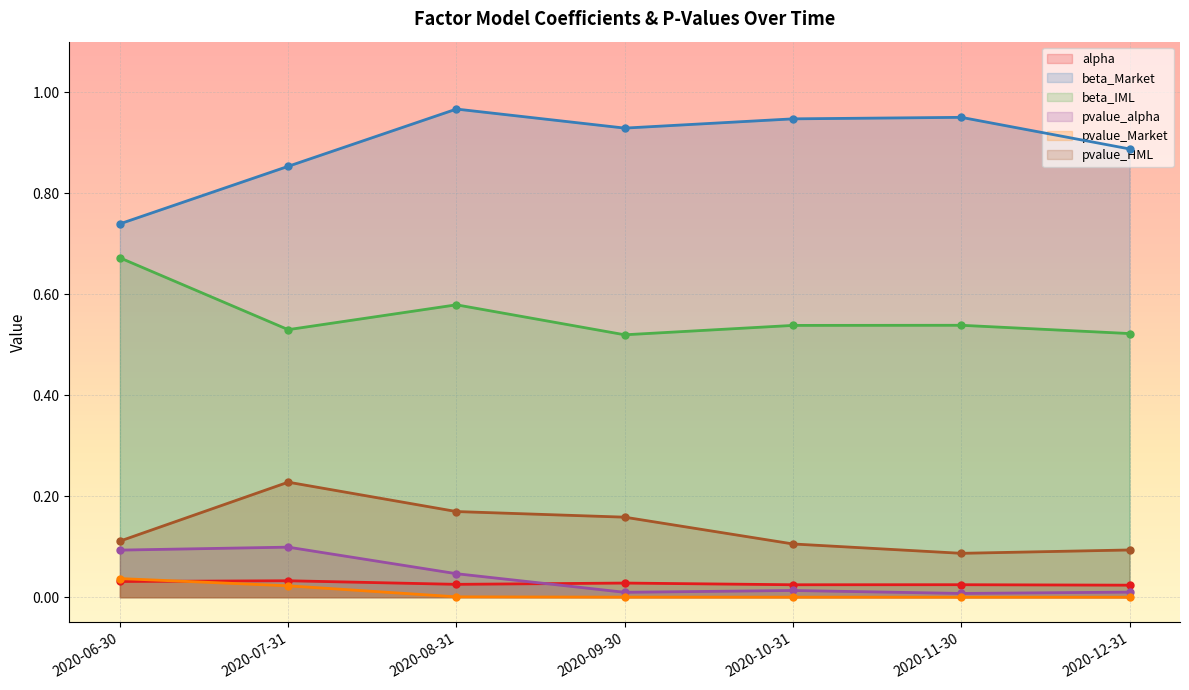

What is the maximum value for pvalue_alpha?

0.1